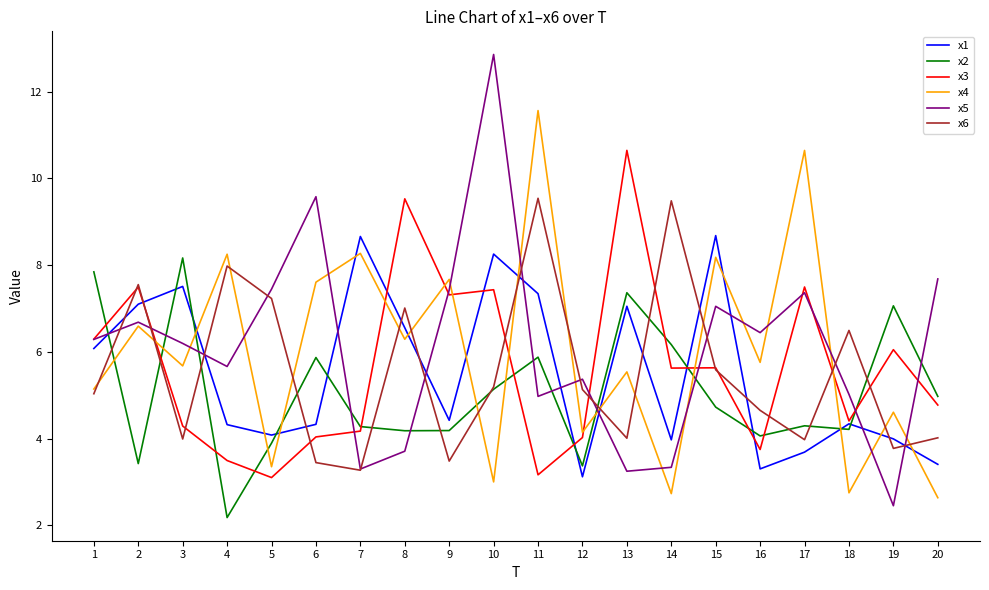

The value of x1 at 9 is 7.6. True or false?

False